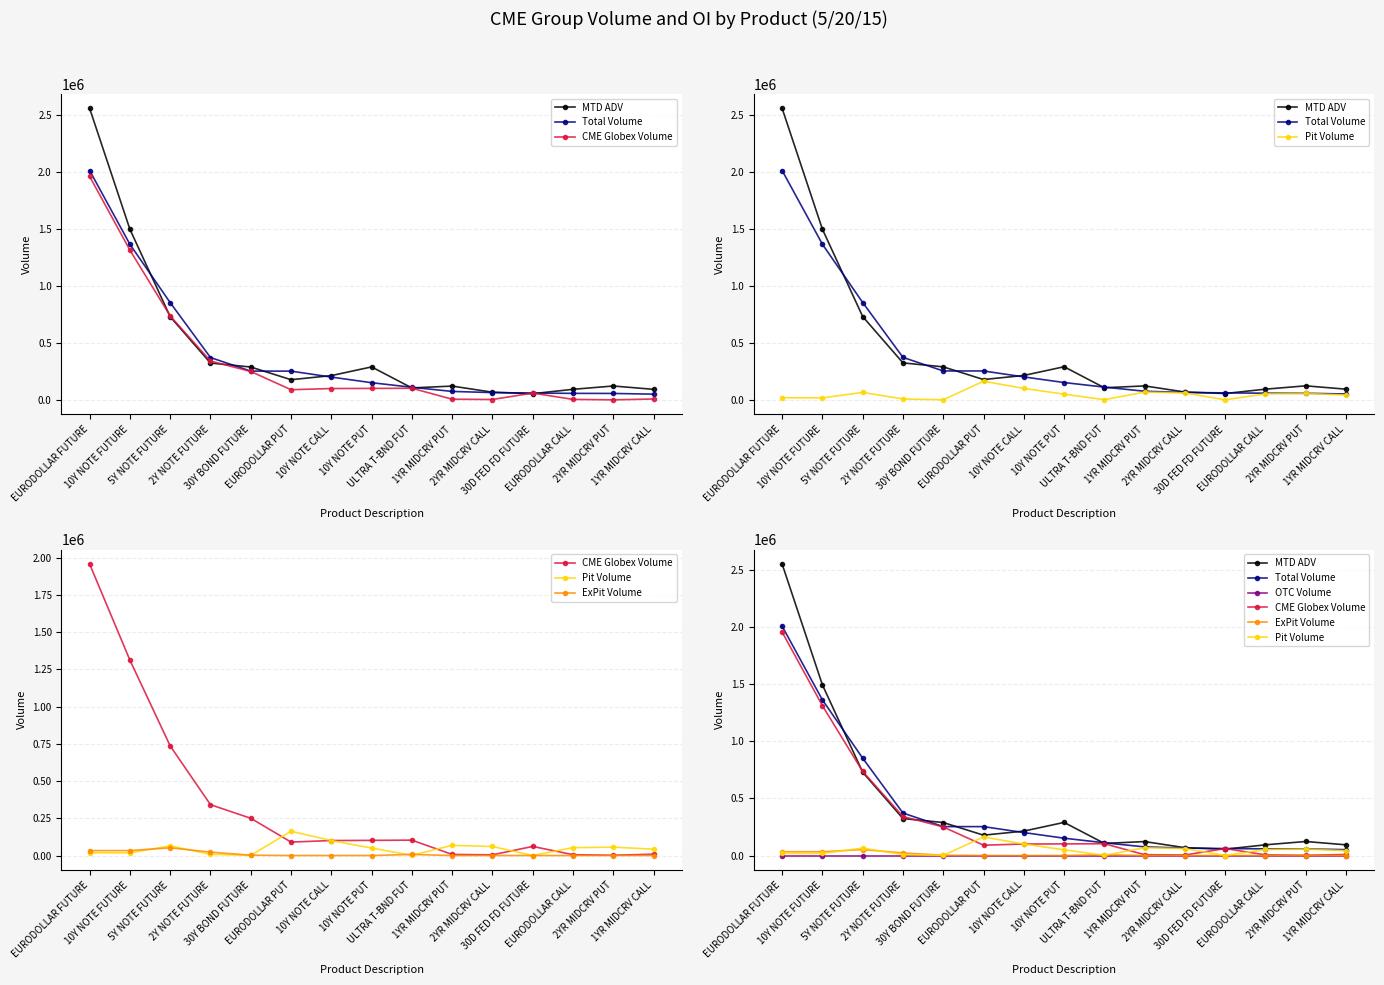

At how many categories does at least one series exceed 1203195?

2